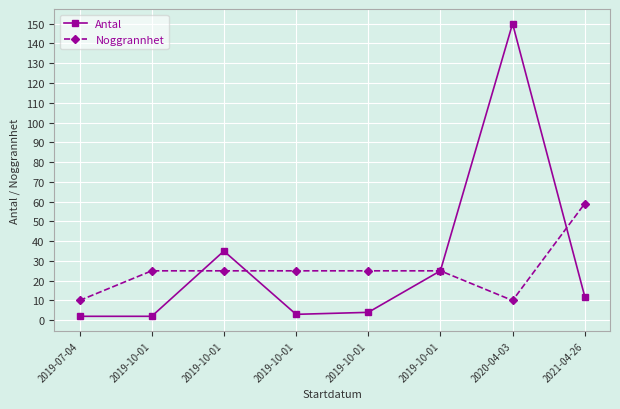

How many lines are shown in the chart?

2